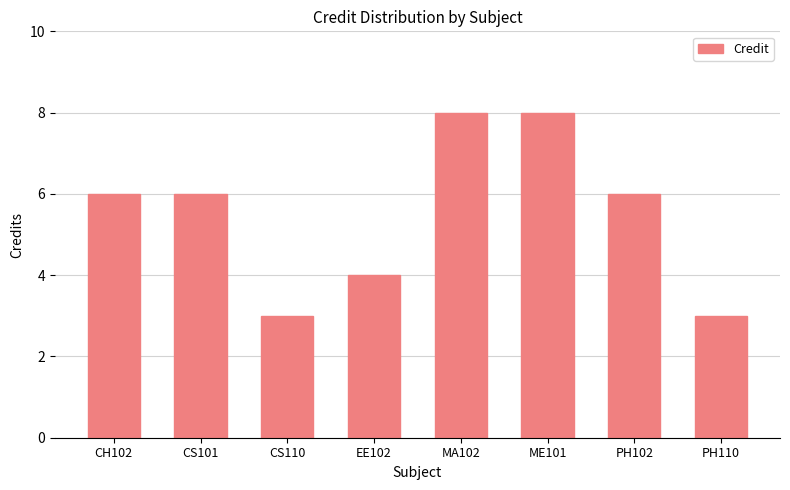

What is the value of the 3rd bar from the left?

3